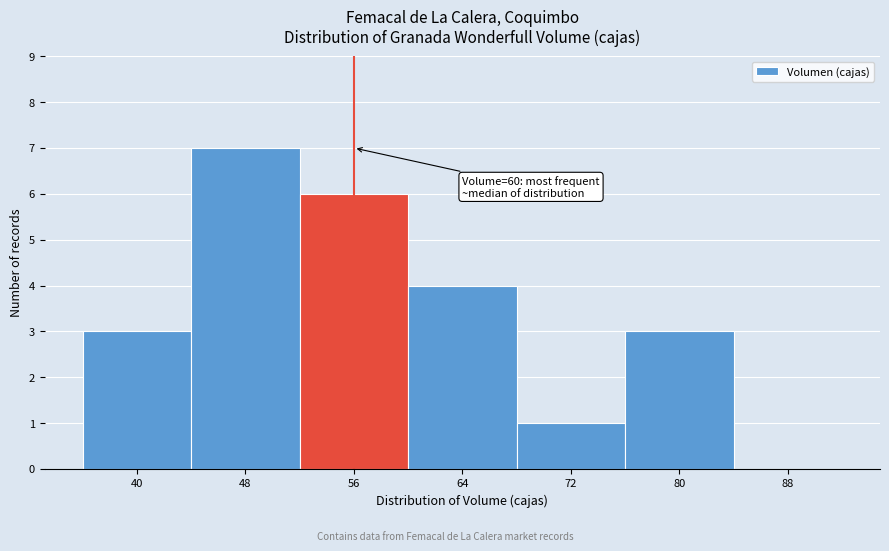

Reading right to left, transcribe all the data shown in this chart.

88=0	80=3	72=1	64=4	56=6	48=7	40=3